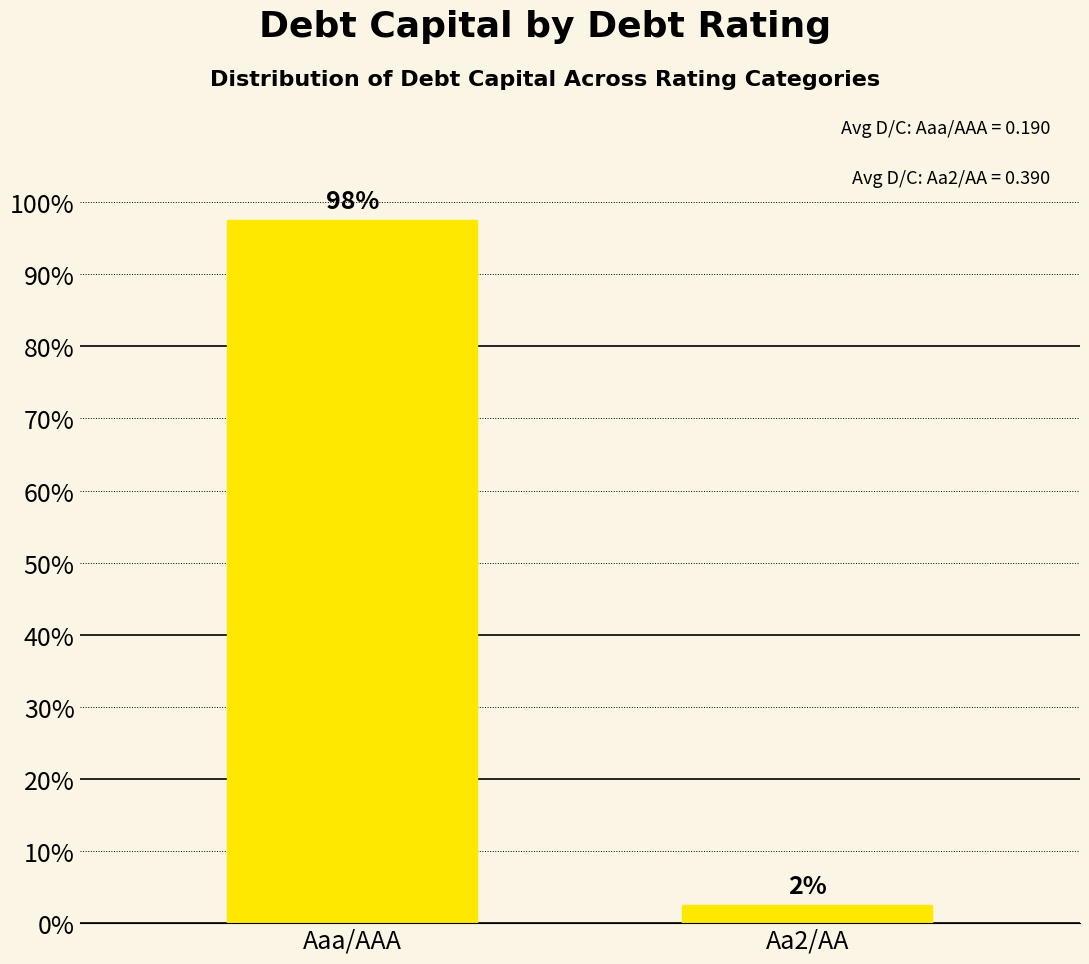

What is the sum of the values at Aaa/AAA and Aa2/AA?

1.0